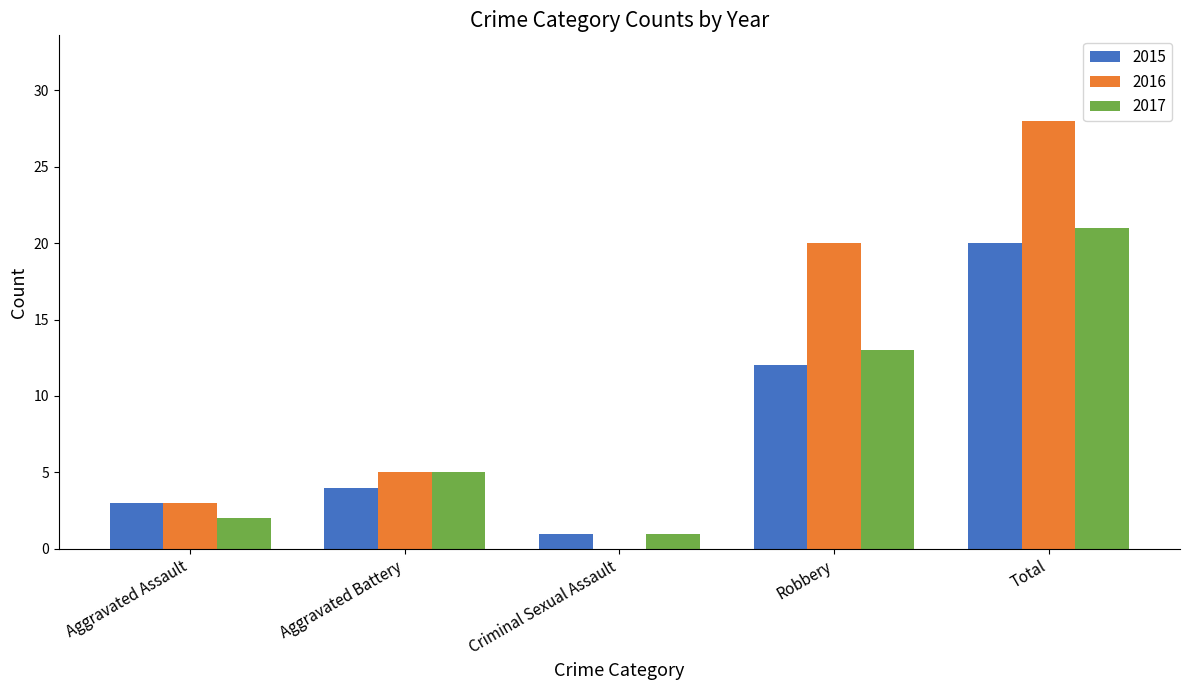

What is the approximate value of 2015 at Aggravated Battery, to the nearest 5?

5